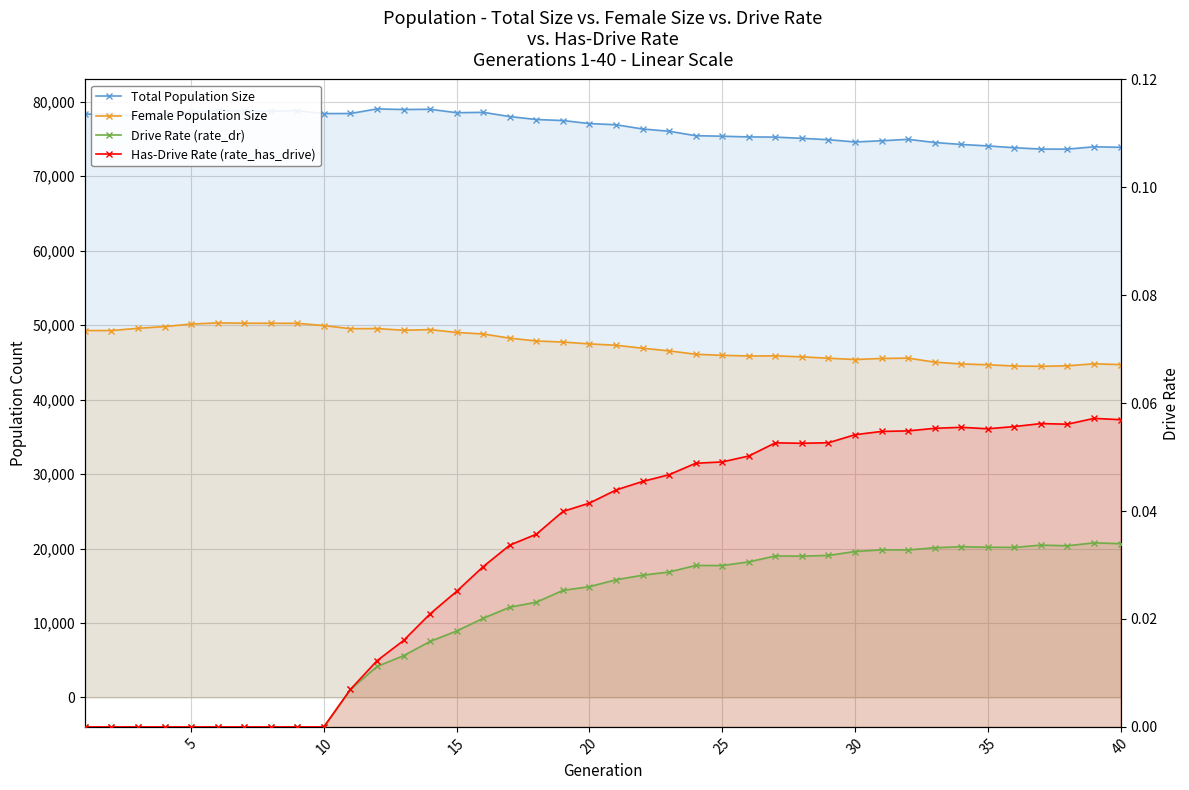

True or false: Total Population Size and Drive Rate (rate_dr) cross at least once.

False